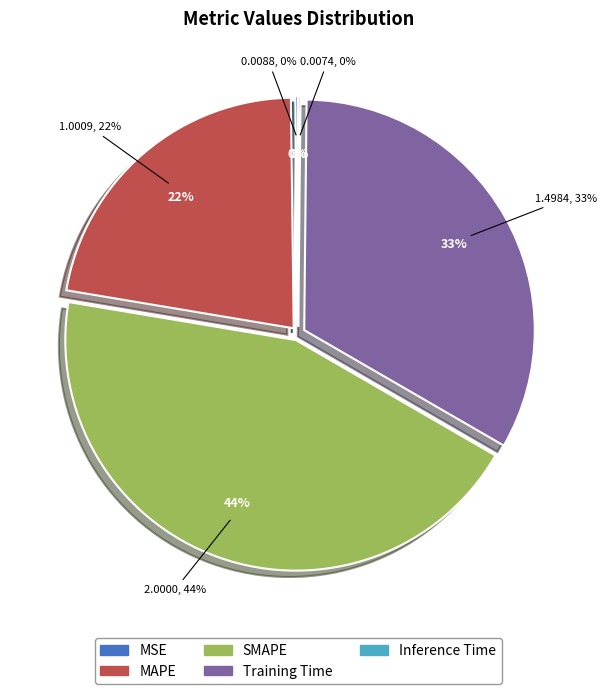

To the nearest percent, what is the average slice percentage?

20%